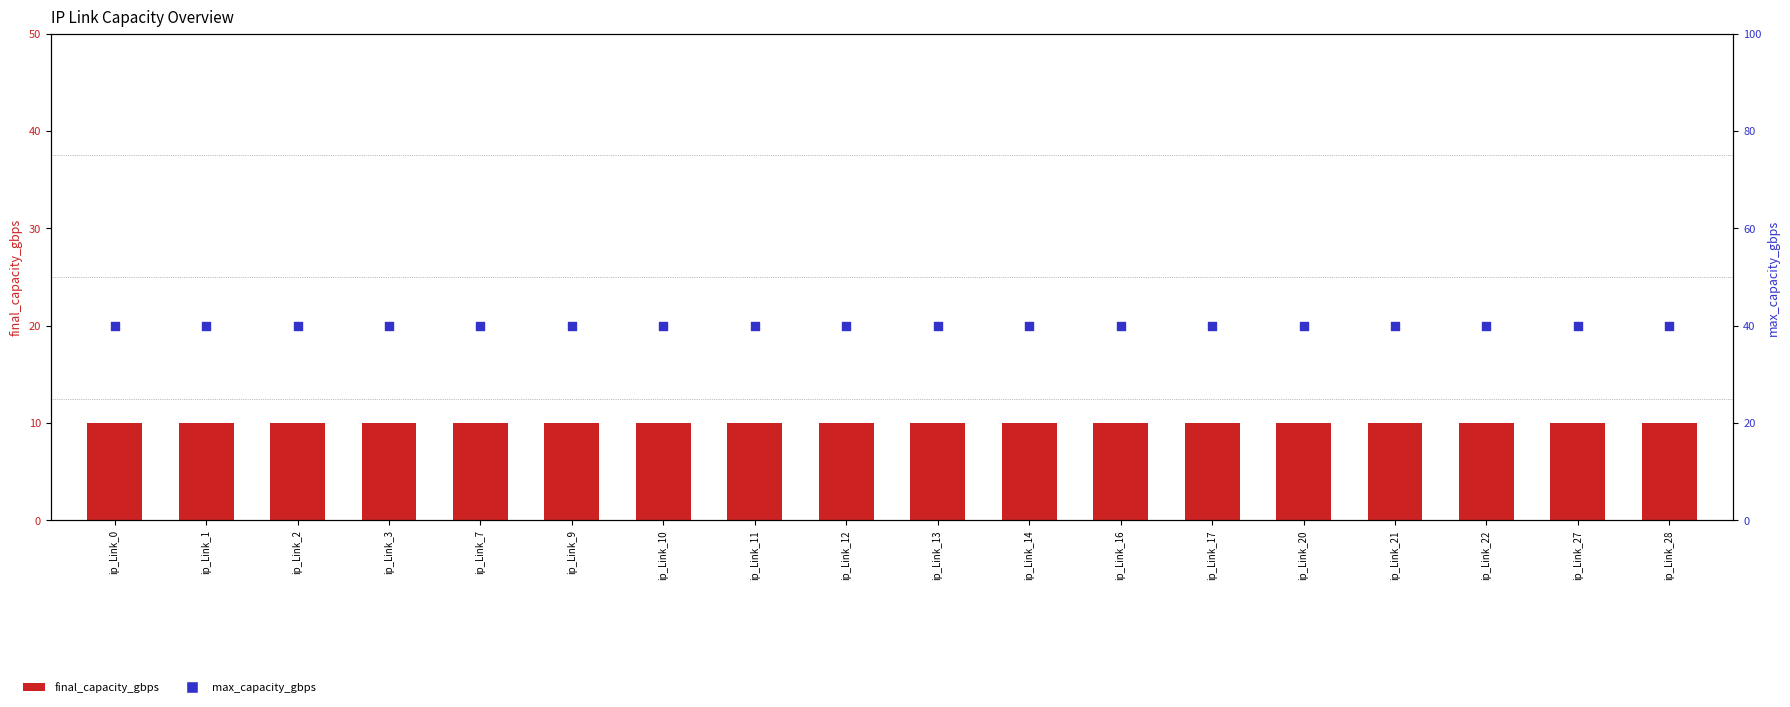

Which series reaches the minimum Y coordinate?

final_capacity_gbps